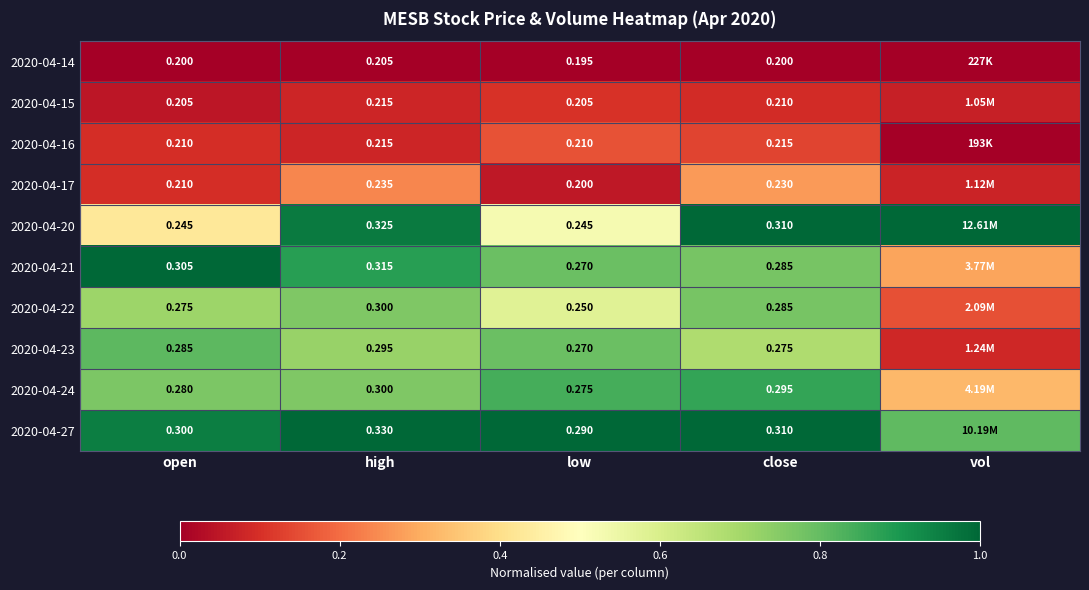

Is the value of 2020-04-16 at open greater than the value of 2020-04-15 at open?

Yes